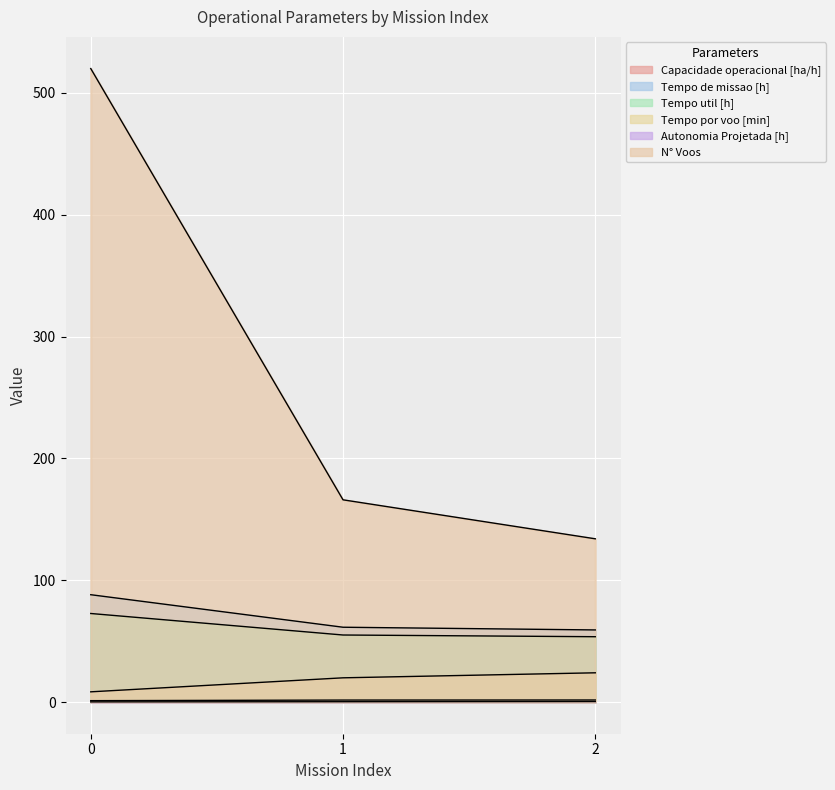

List the labels in order of N° Voos value, smallest first.

2, 1, 0